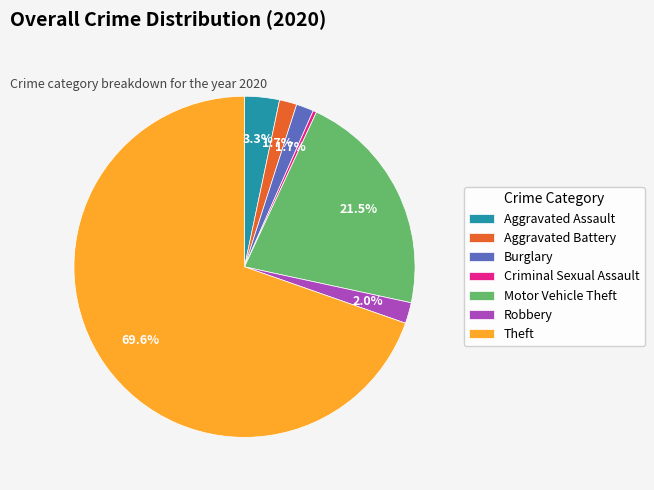

The Criminal Sexual Assault slice represents 15% of the pie. True or false?

False